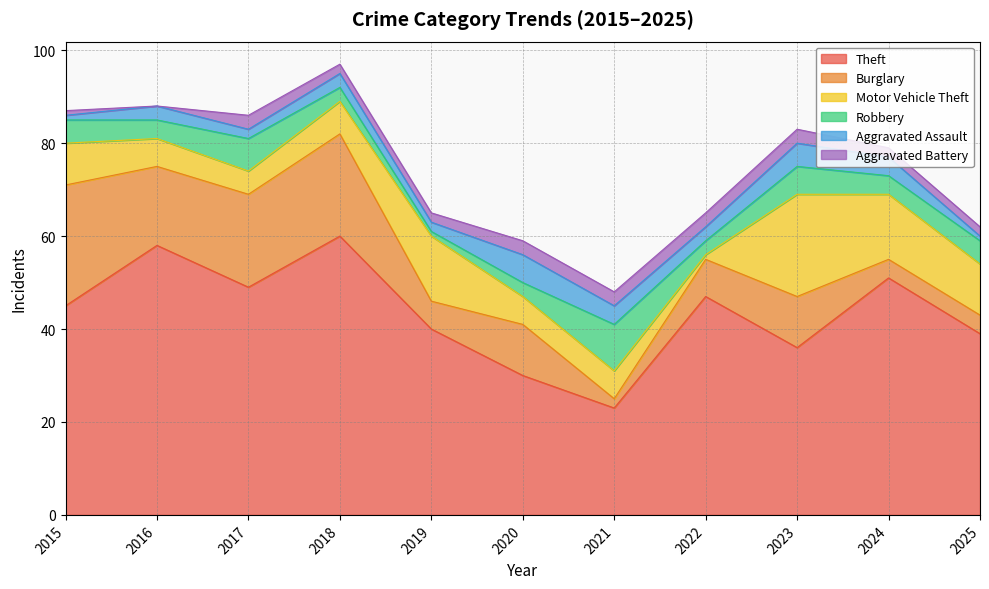

Does the chart display data point markers on the line(s)?

No